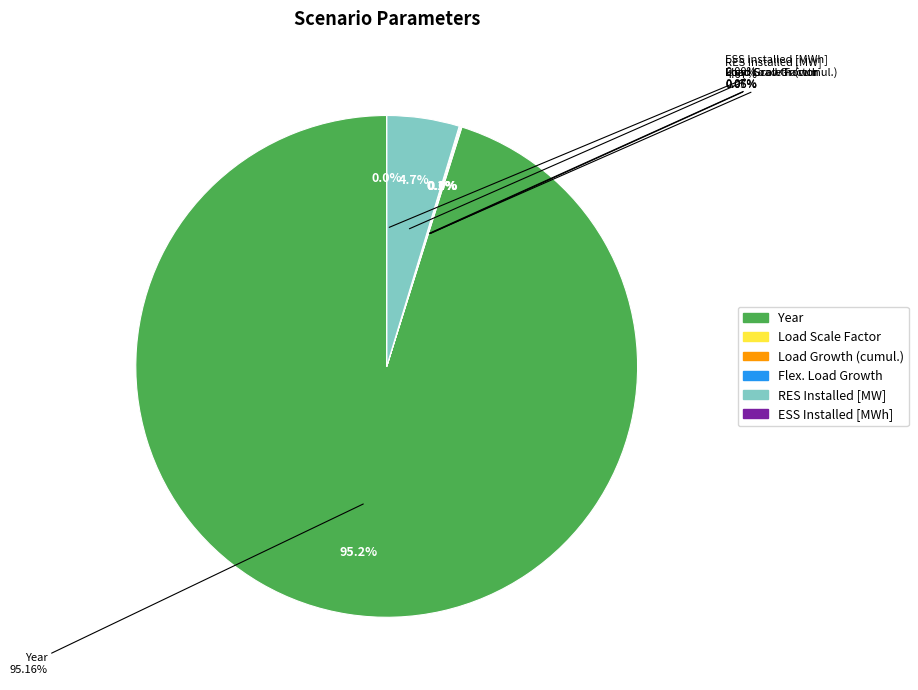

What is the largest slice in the pie chart?

Year